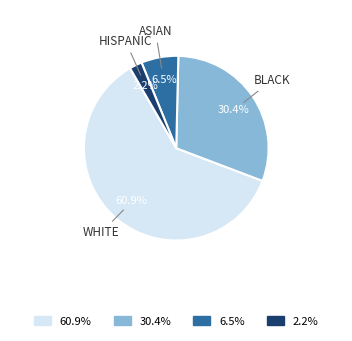

Is there any slice that represents more than half of the pie?

Yes